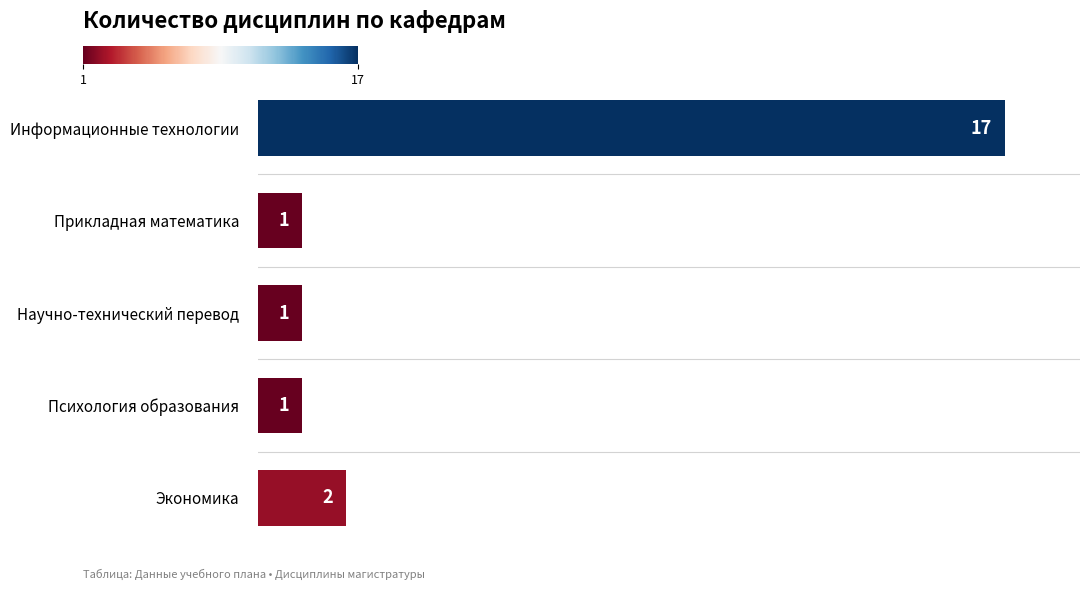

What is the smallest value displayed?

1